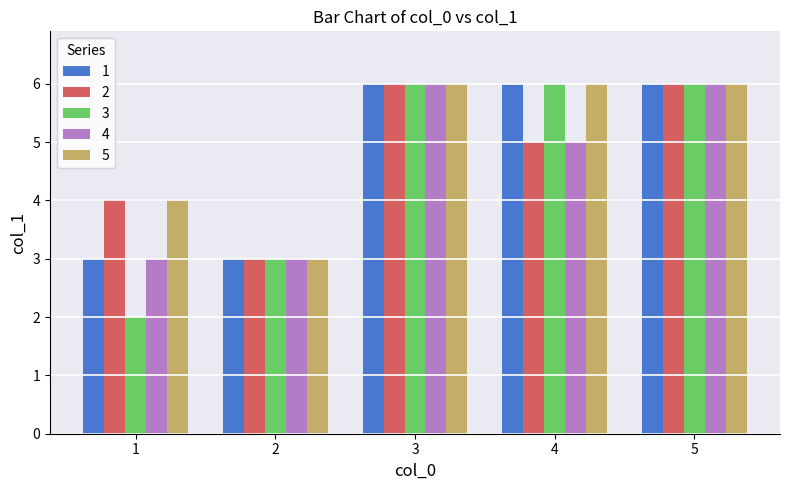

Which series has the widest spread of values?

3